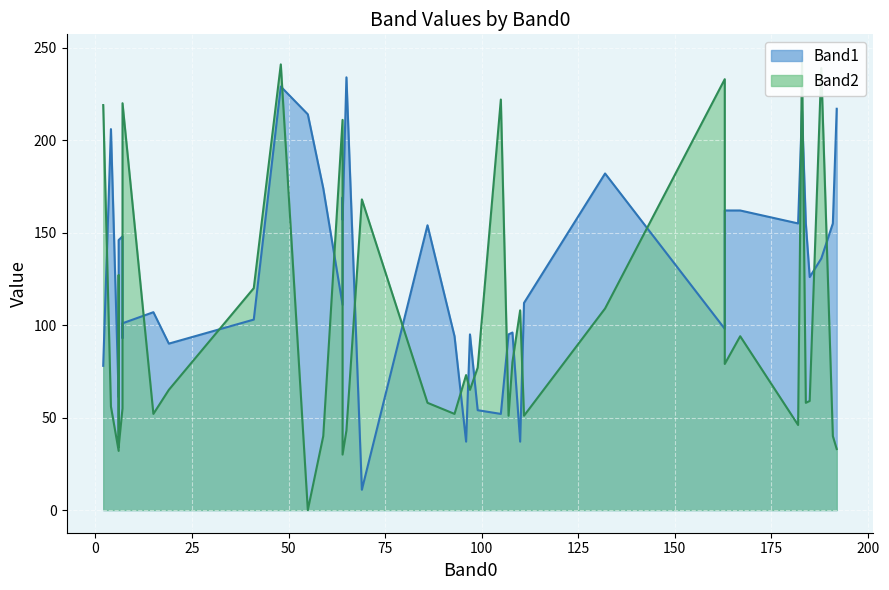

How many data points does each series have?

40